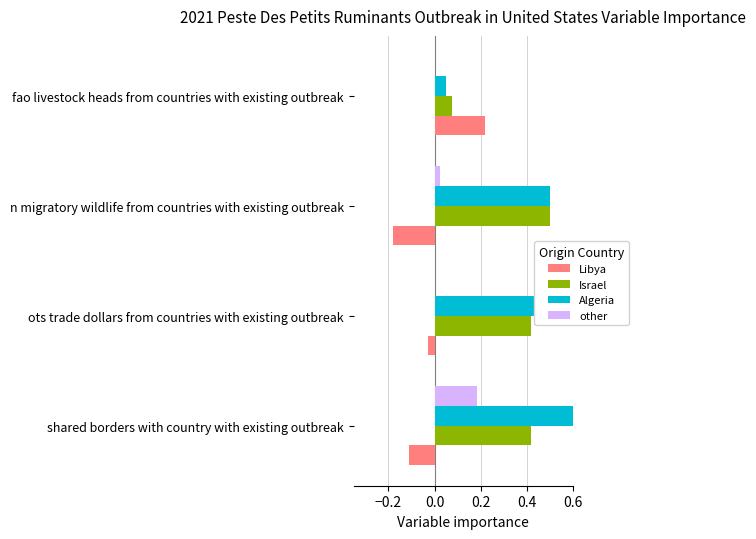

What is the minimum value shown in the chart?

-0.2